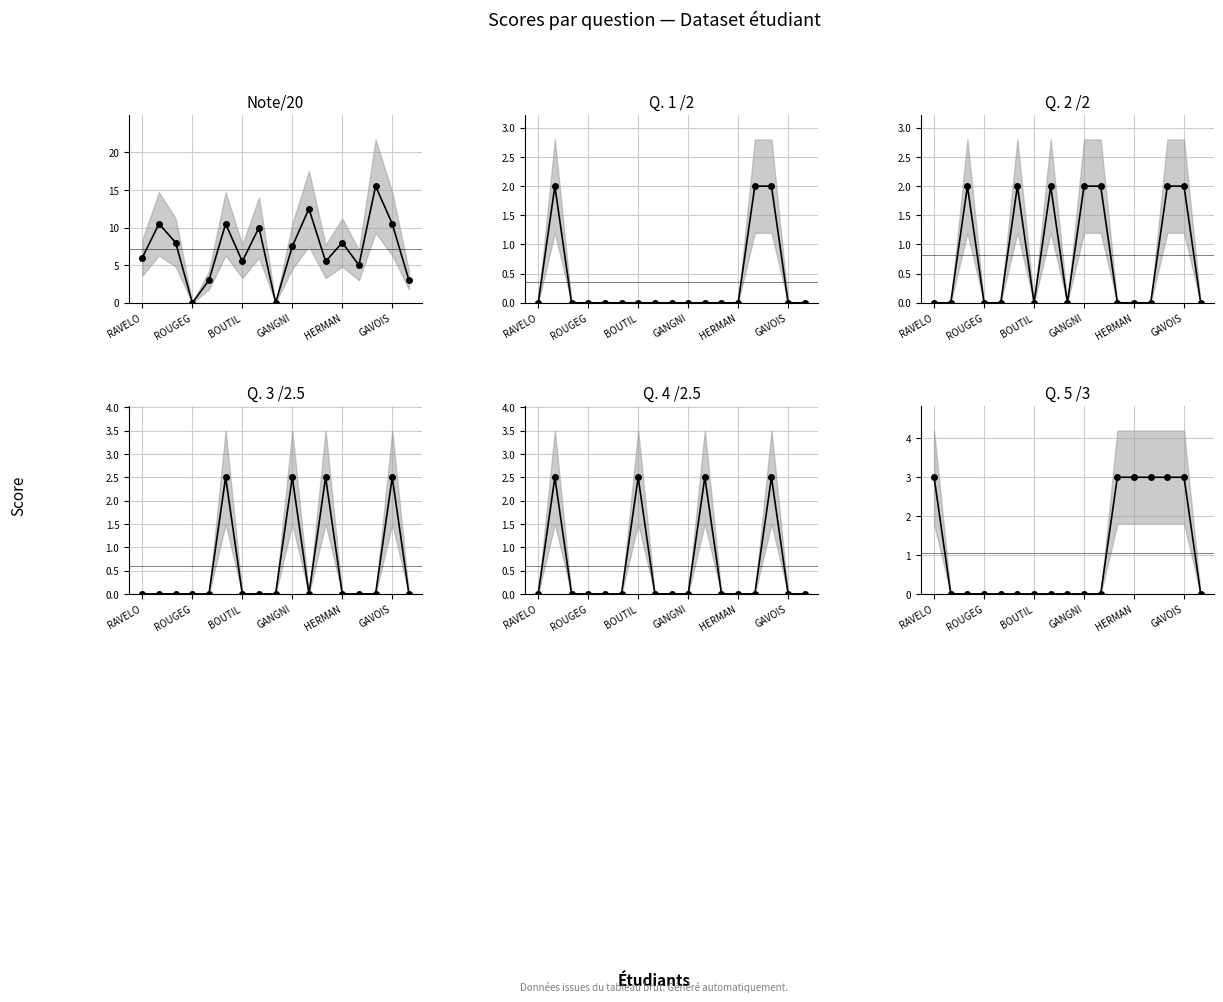

At which category is the sum across all series the highest?

14